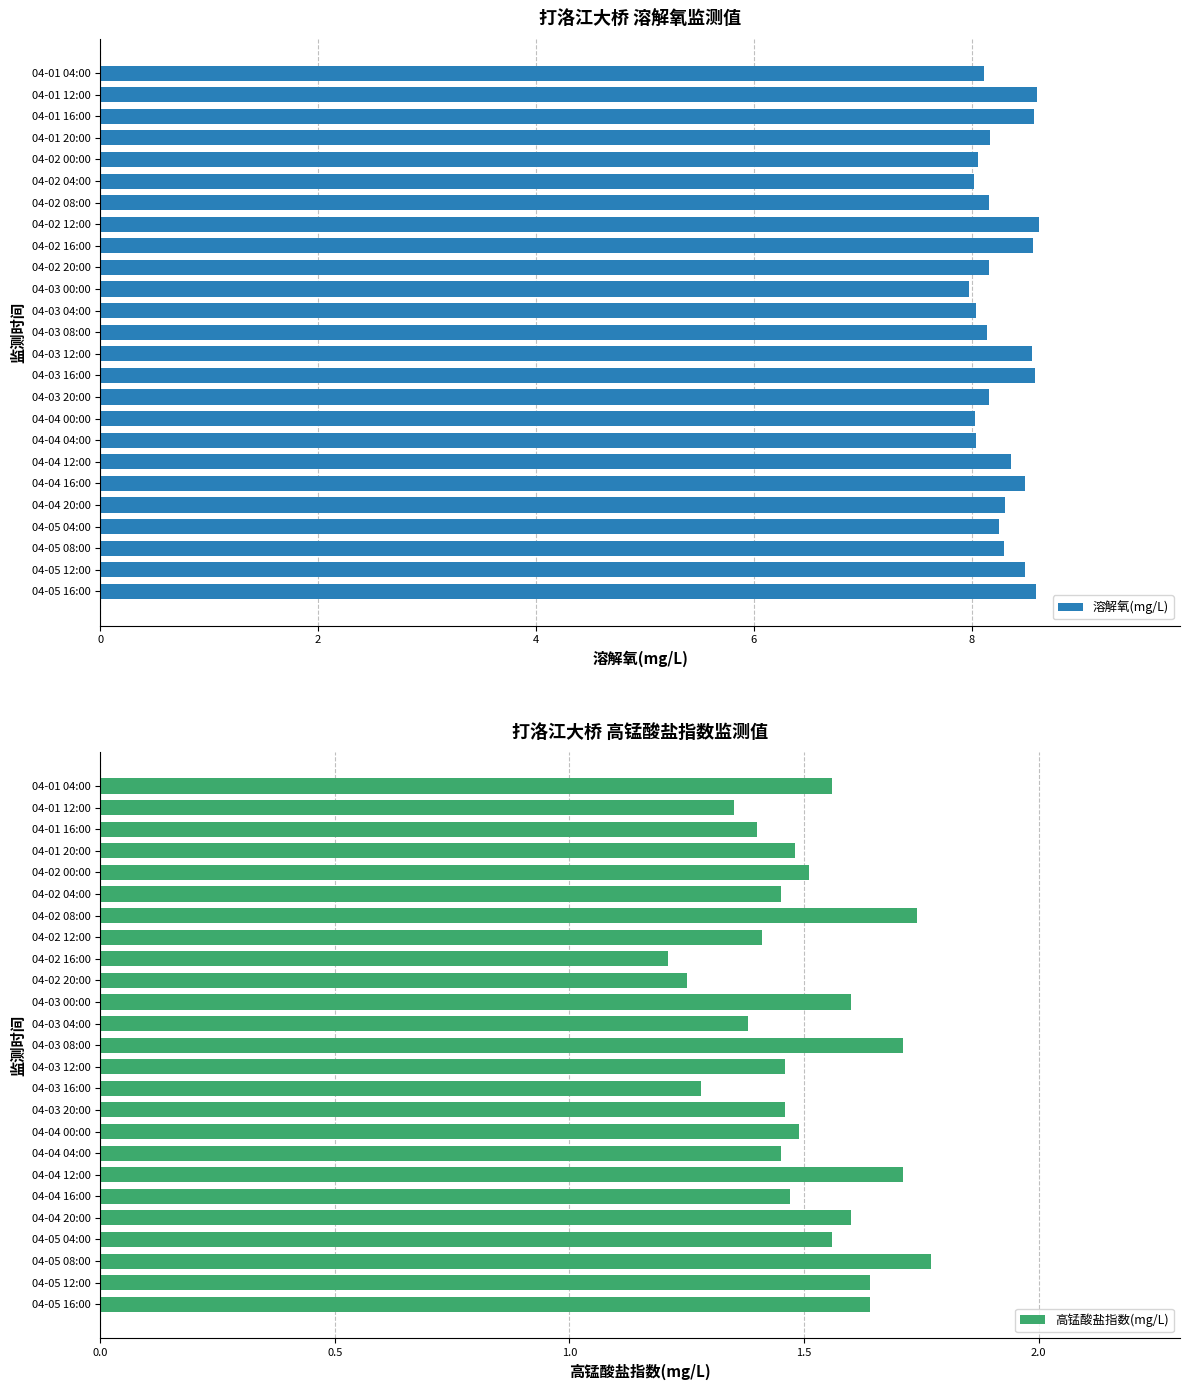

What is the sum of all 溶解氧(mg/L) values?

207.3